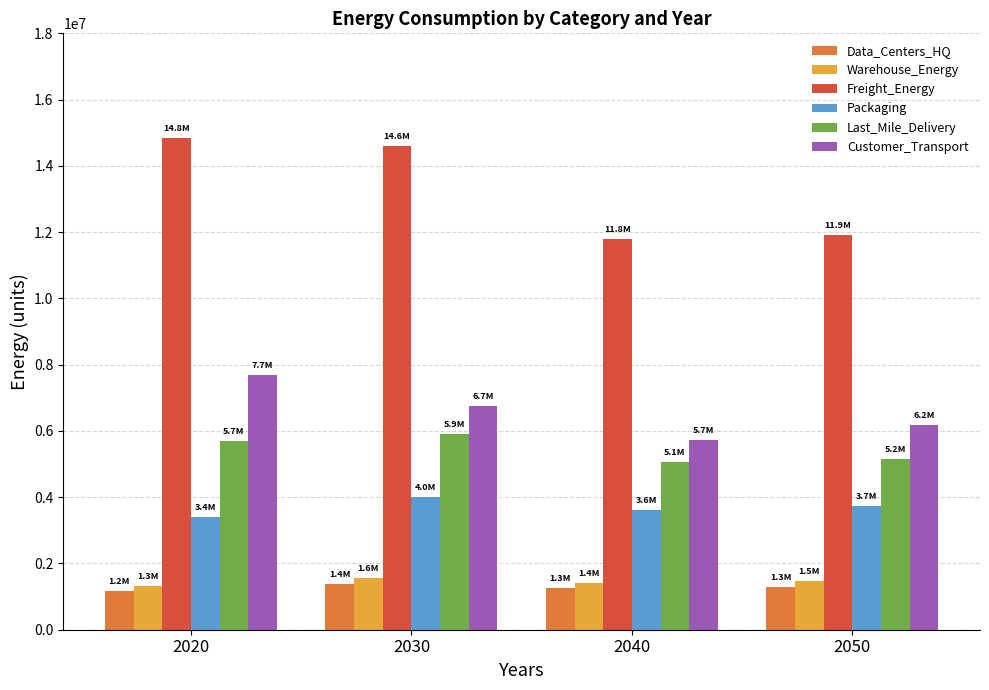

How many bars are there in each group?

6